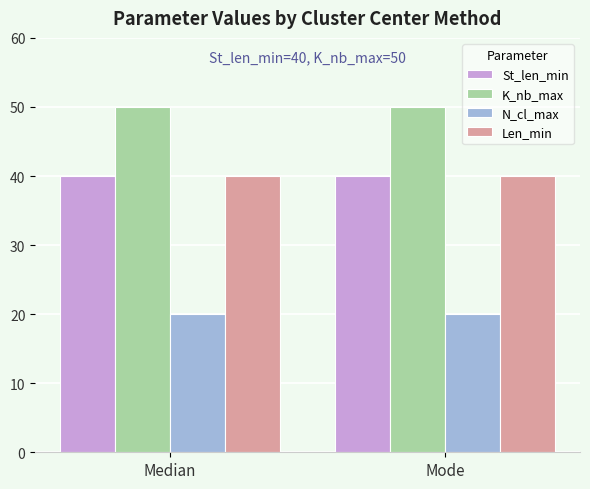

What is the smallest value displayed?

20